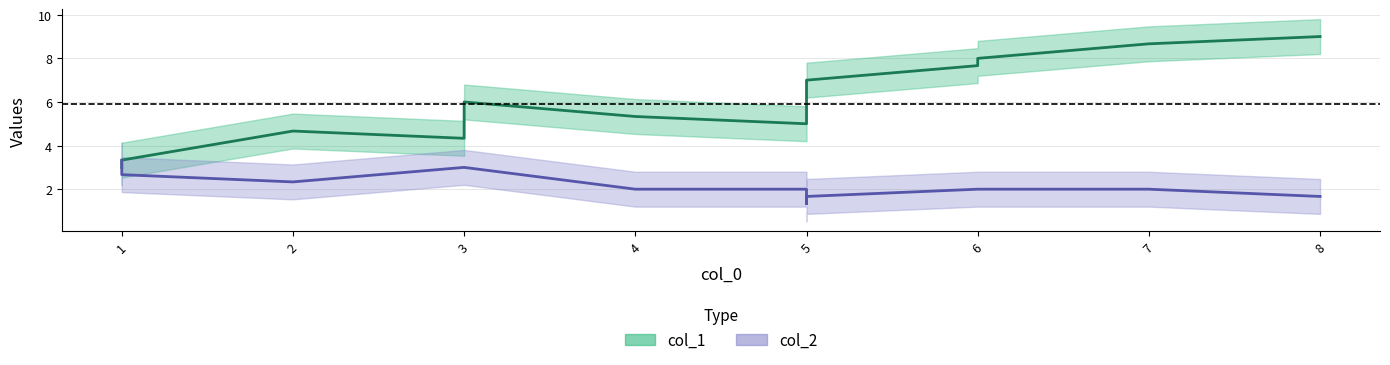

Where do col_1 and col_2 first cross each other?

1 and 1